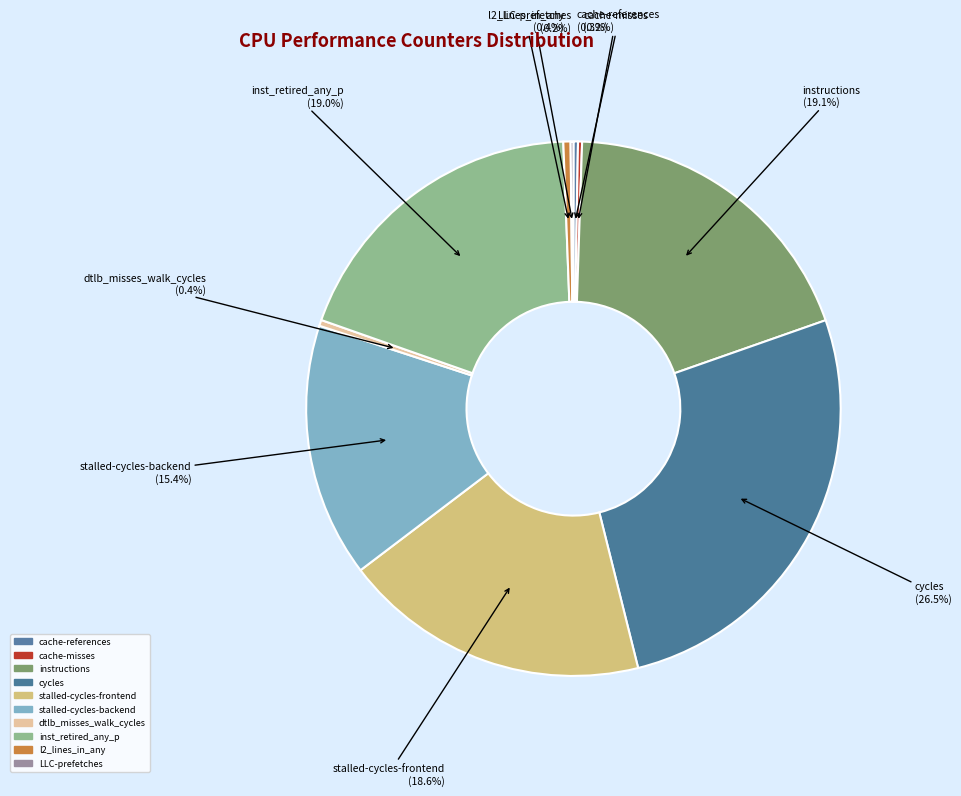

To the nearest percent, what is the combined percentage of instructions and l2_lines_in_any?

20%